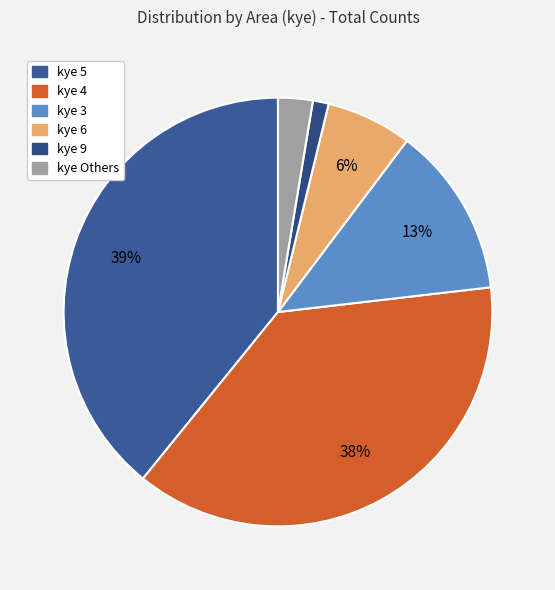

How many slices are in this pie chart?

6